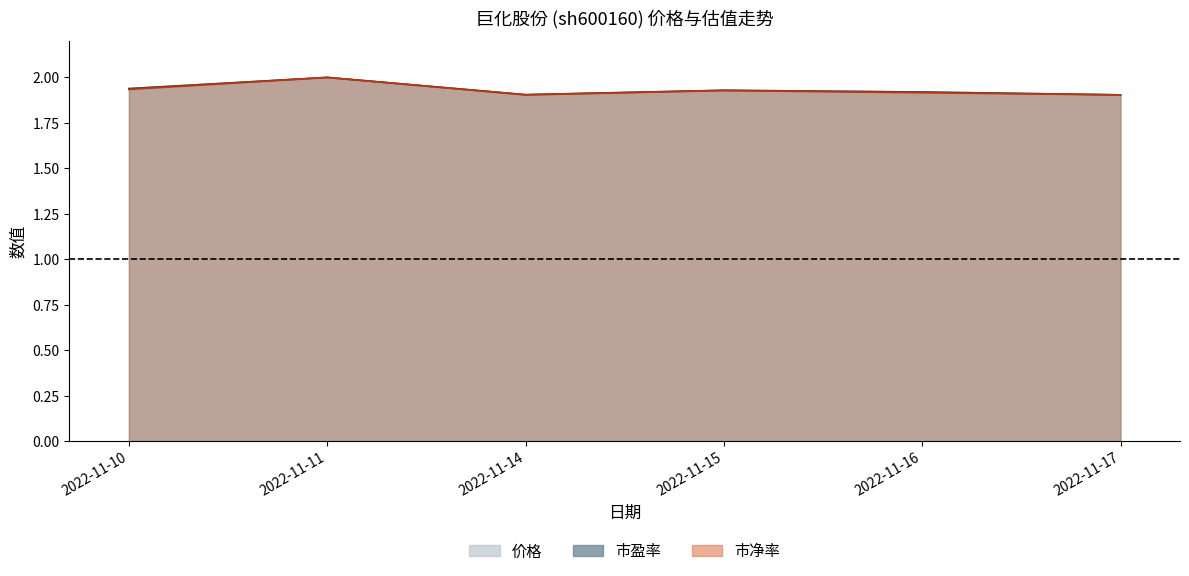

Is it true that 价格 equals 2.7 at 2022-11-14?

False